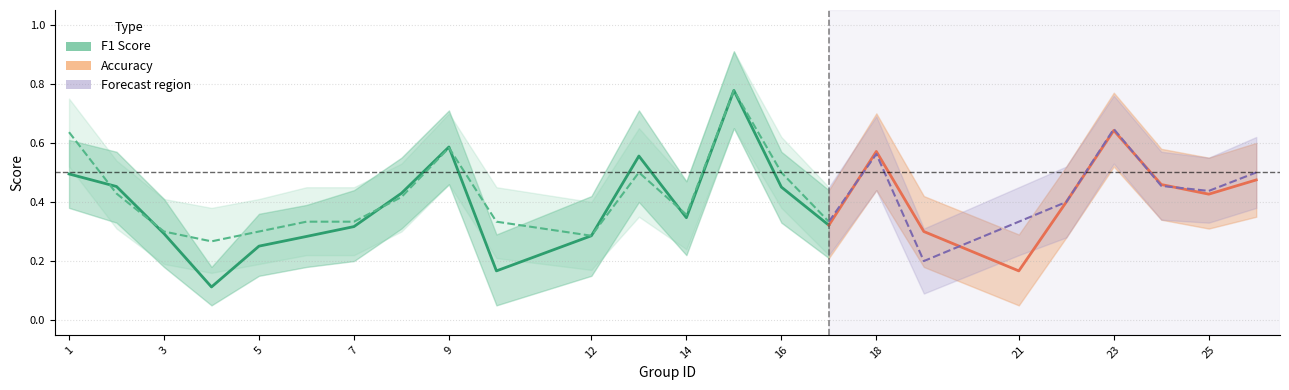

Count the f1 values in the range 0 to 1.

24